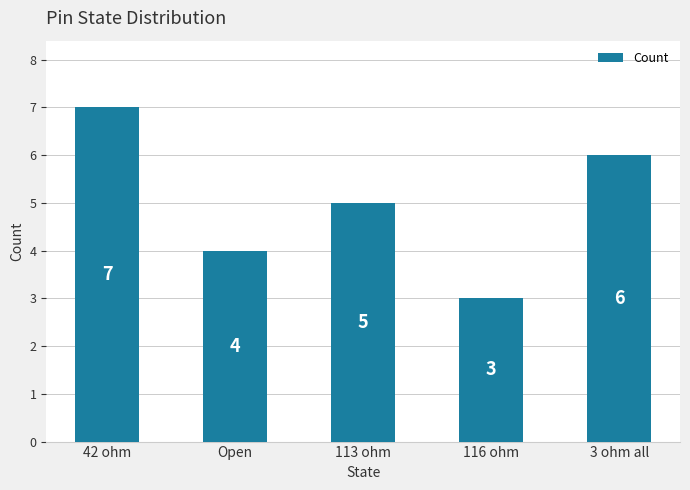

Reading right to left, list all the values displayed in this chart.

3 ohm all=6	116 ohm=3	113 ohm=5	Open=4	42 ohm=7